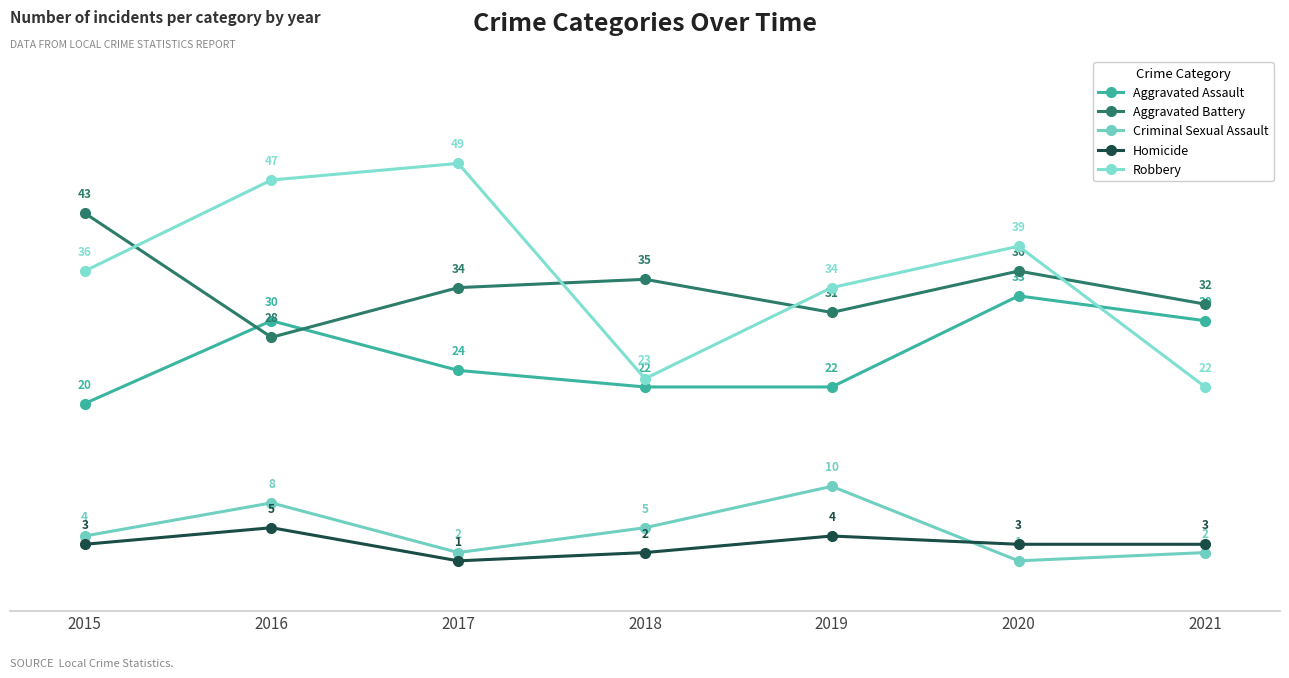

Reading right to left, what are all the values shown in this chart?

Aggravated Assault: 2021=30	2020=33	2019=22	2018=22	2017=24	2016=30	2015=20
Aggravated Battery: 2021=32	2020=36	2019=31	2018=35	2017=34	2016=28	2015=43
Criminal Sexual Assault: 2021=2	2020=1	2019=10	2018=5	2017=2	2016=8	2015=4
Homicide: 2021=3	2020=3	2019=4	2018=2	2017=1	2016=5	2015=3
Robbery: 2021=22	2020=39	2019=34	2018=23	2017=49	2016=47	2015=36